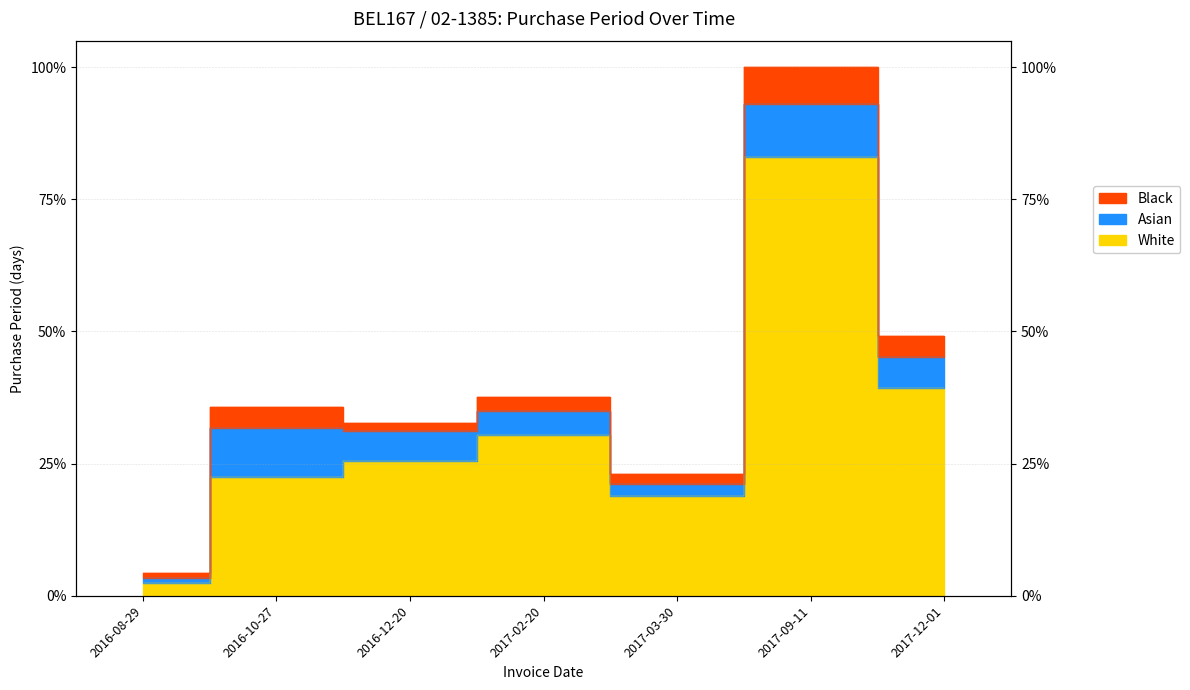

At which label does the data first exceed 59?

2016-10-27